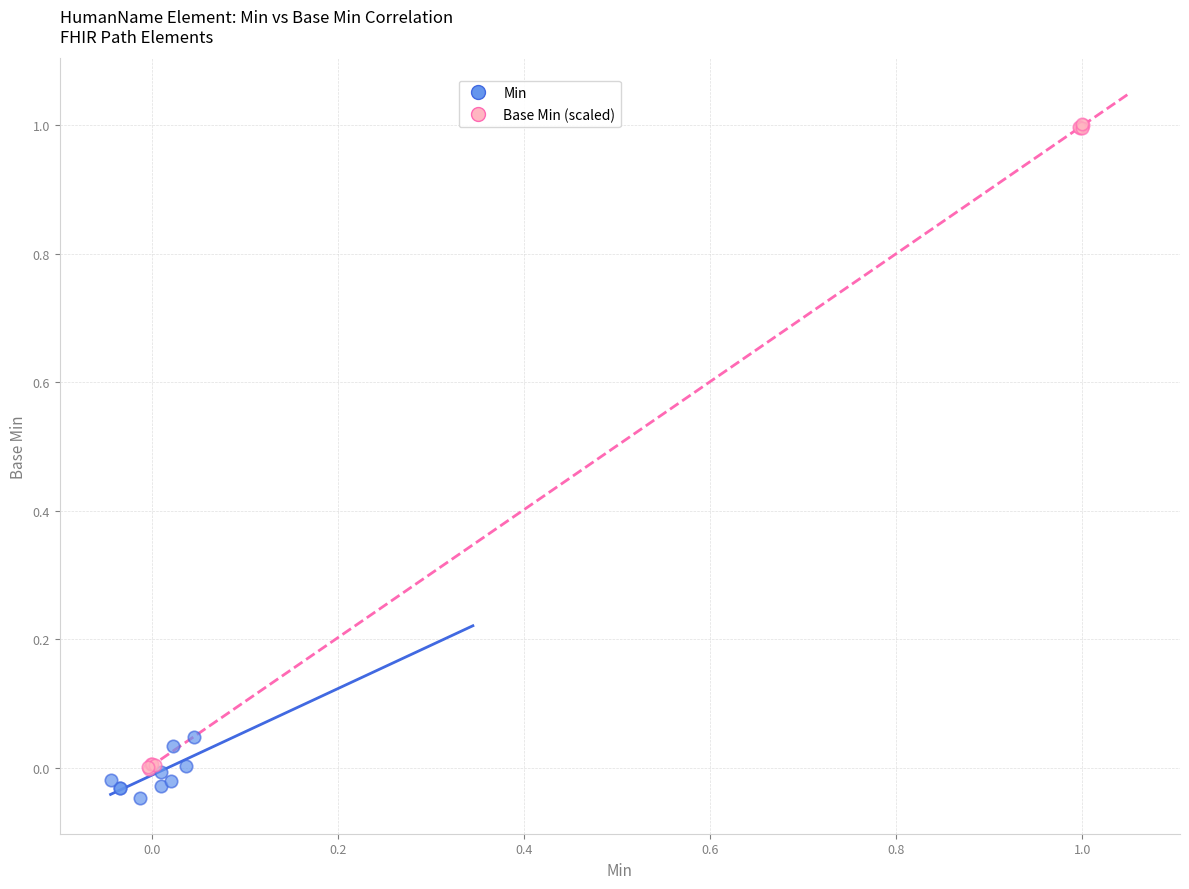

Which series has the largest Y range (max minus min)?

Base Min (scaled)